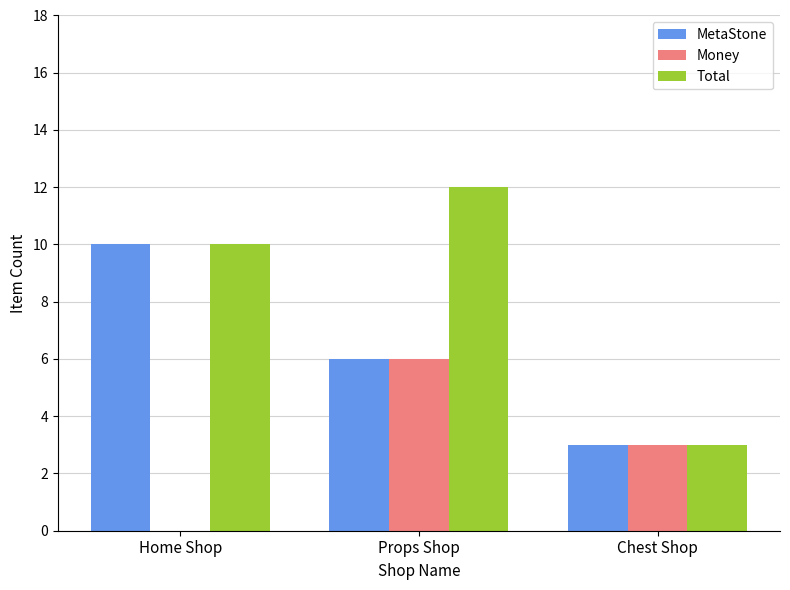

What is the sum of the MetaStone values at Home Shop and Props Shop?

16